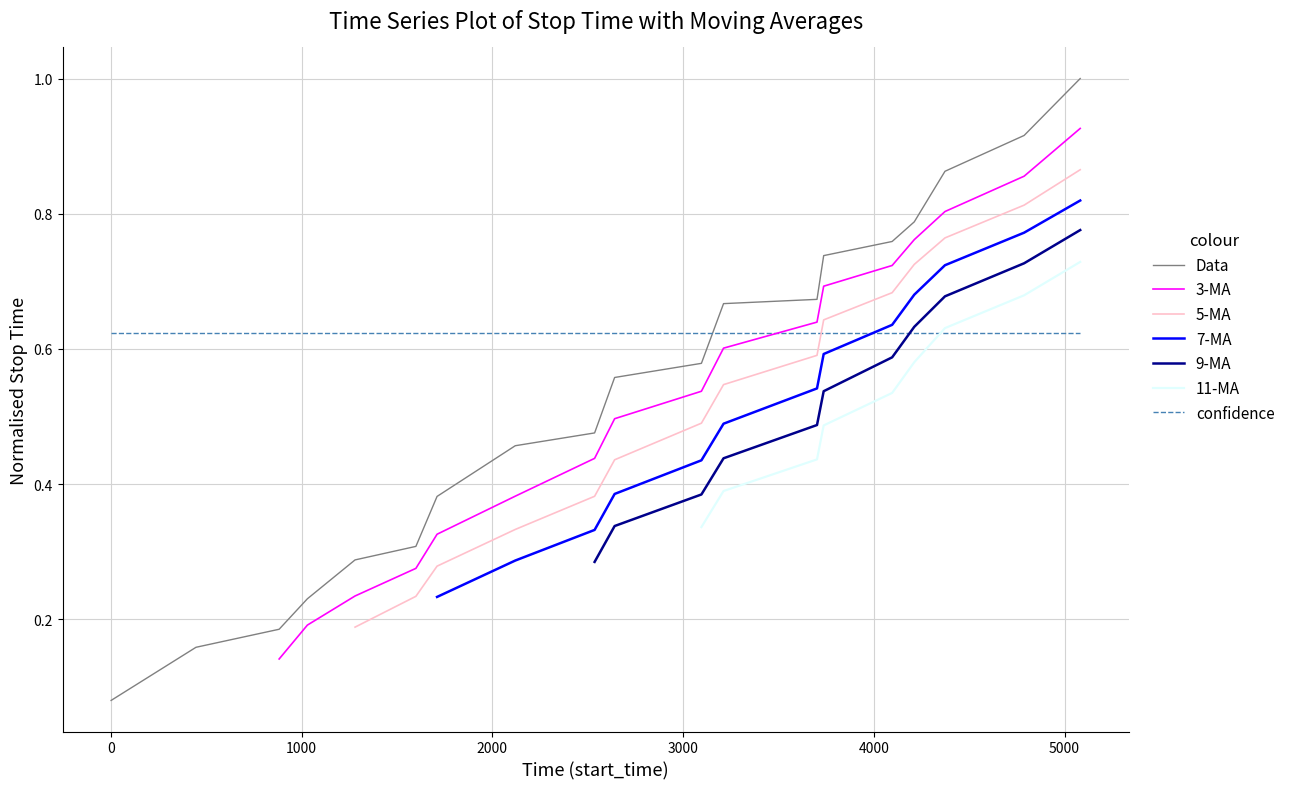

What is the value of the 2nd point from the left?

0.2